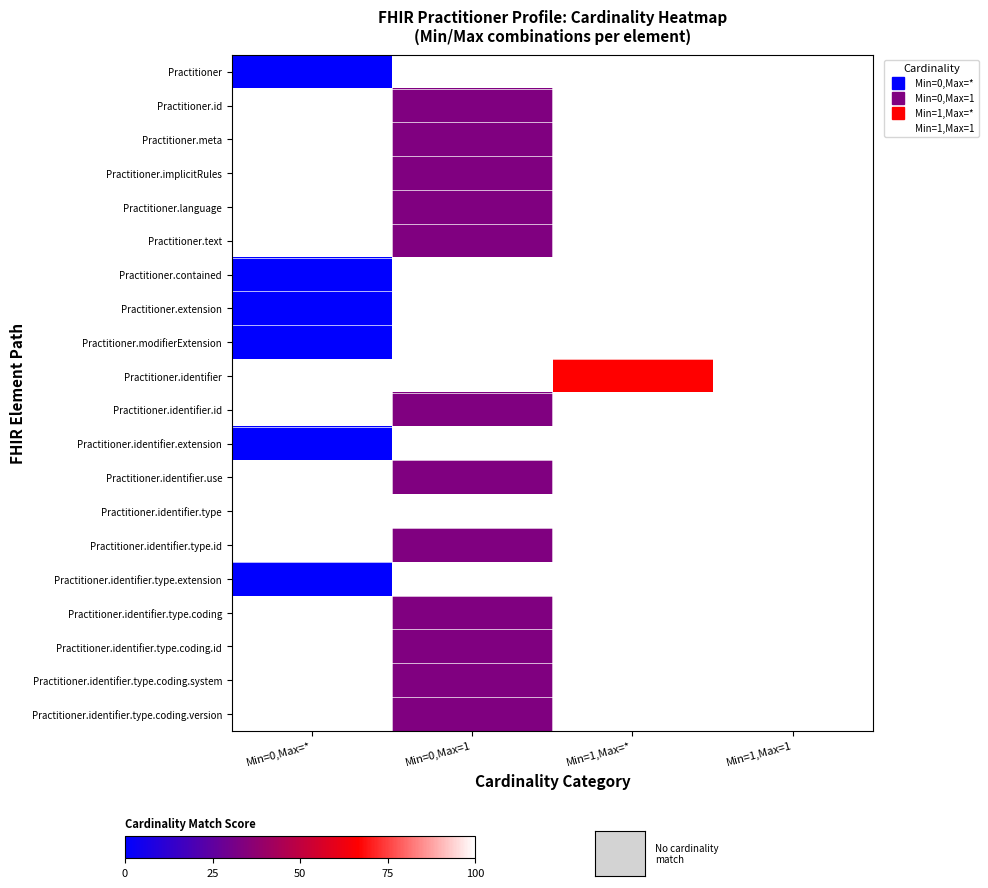

At which label does Practitioner.identifier.type.extension reach its peak?

Min=0,Max=*